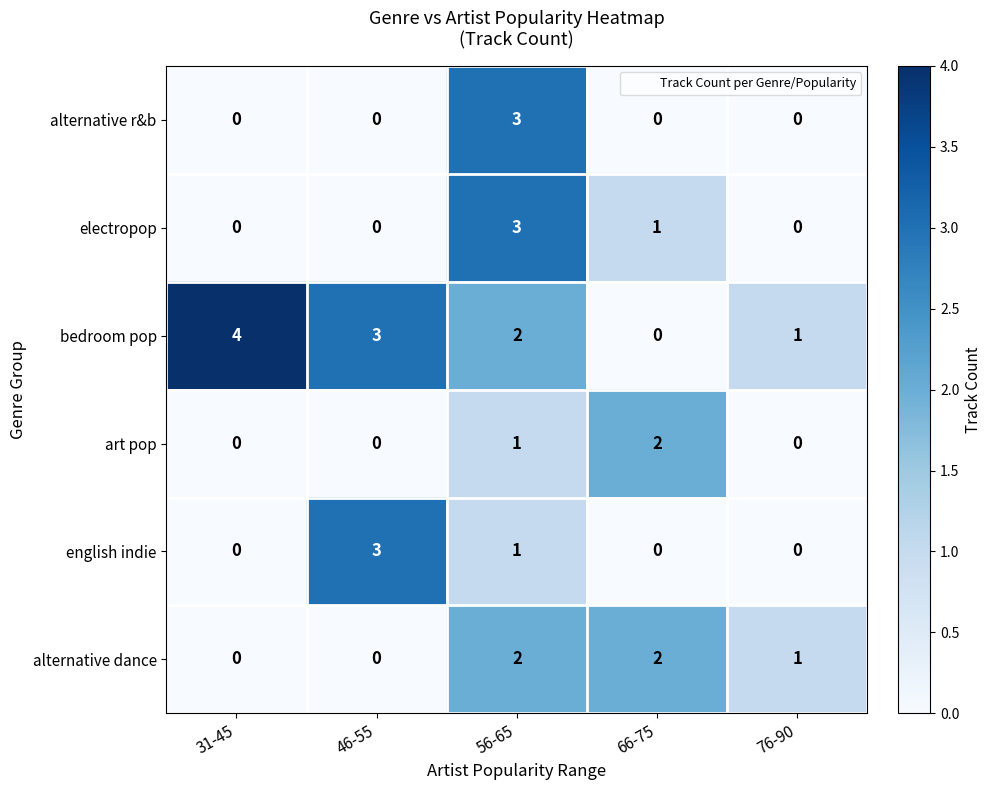

Which series has the largest total across all categories?

bedroom pop